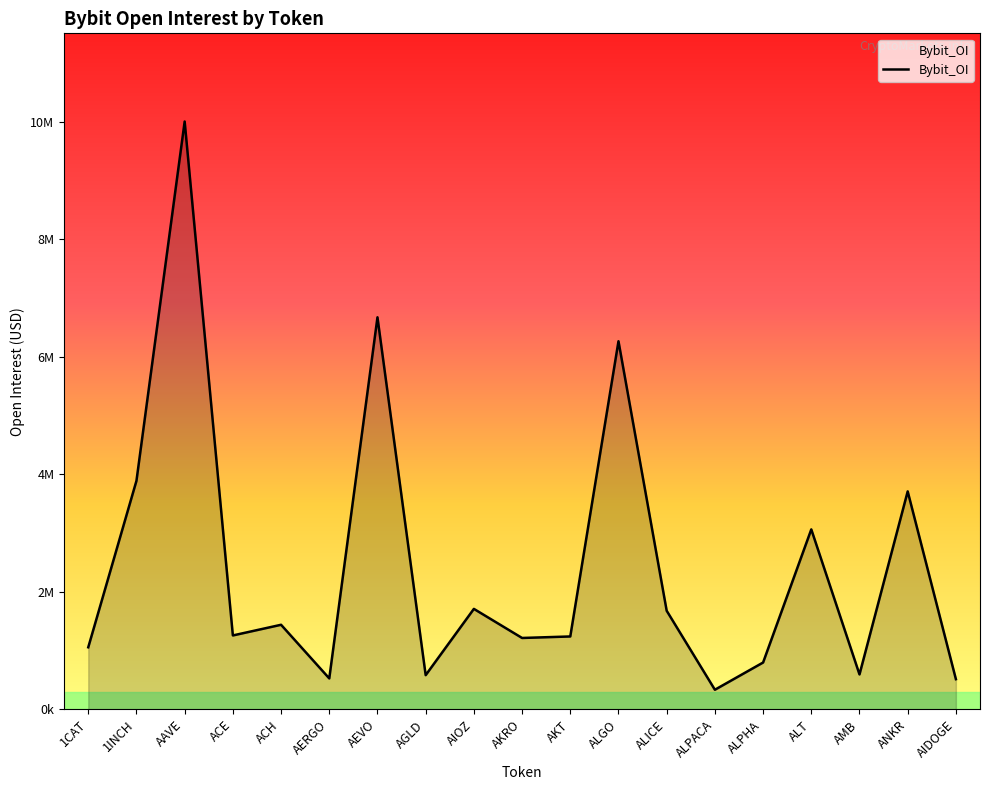

How many points are lower than both their immediate neighbors (excluding endpoints)?

6